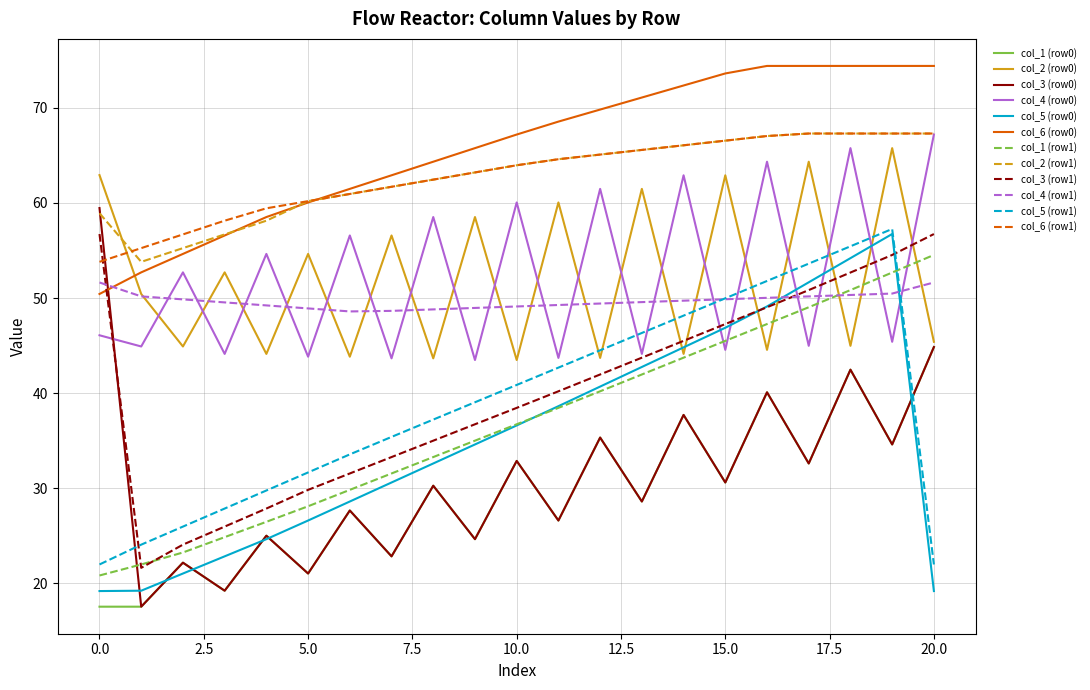

True or false: col_6 (row0) and col_3 (row1) intersect in this chart.

True